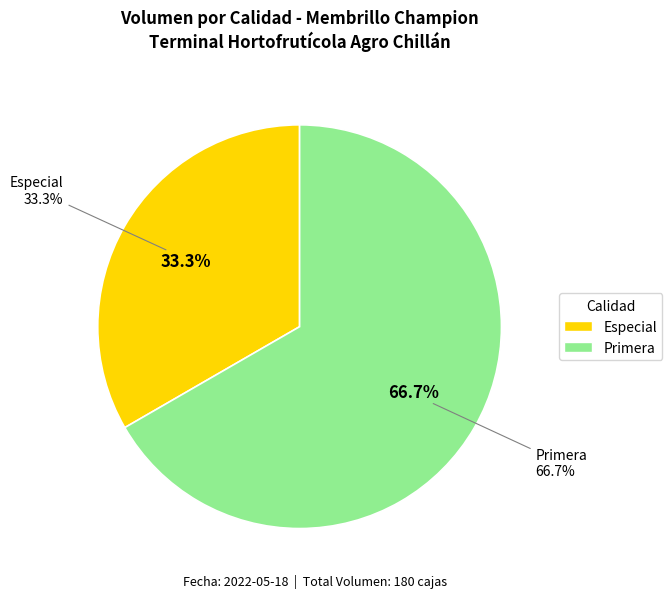

True or false: Primera accounts for 76% of the total.

False